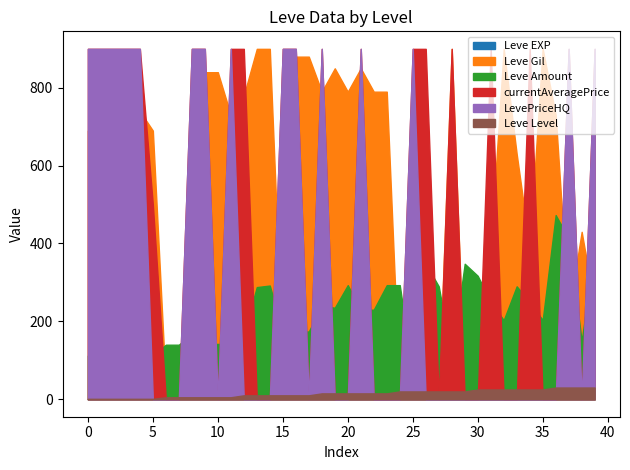

What are all the series names shown in the legend?

Leve EXP, Leve Gil, Leve Amount, currentAveragePrice, LevePriceHQ, Leve Level